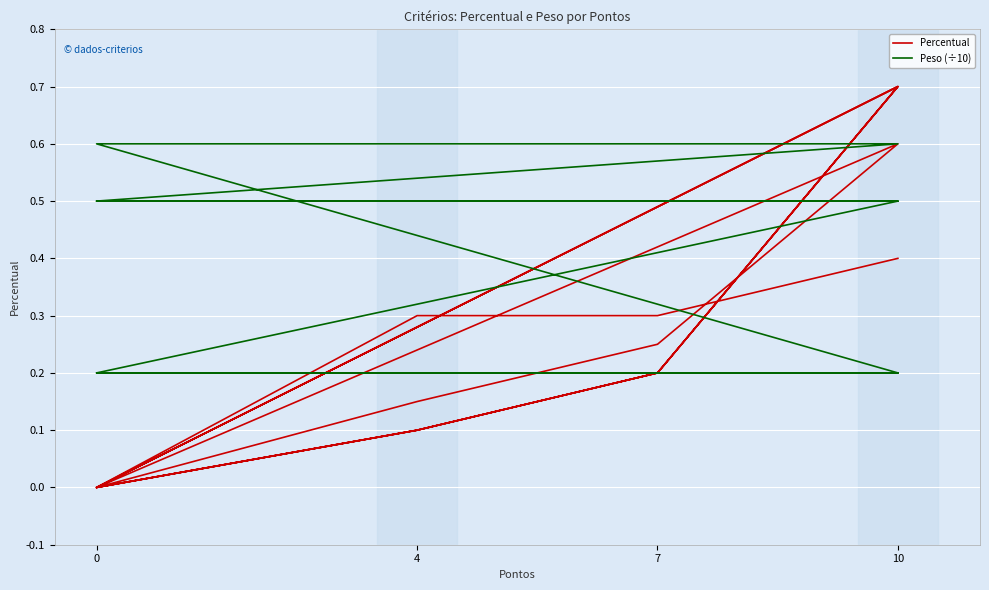

List the series in order of their peak value, highest first.

Percentual, Peso (÷10)